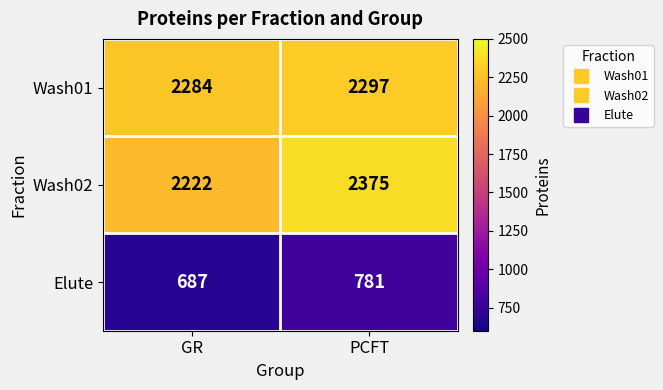

How many categories are shown in the chart?

2